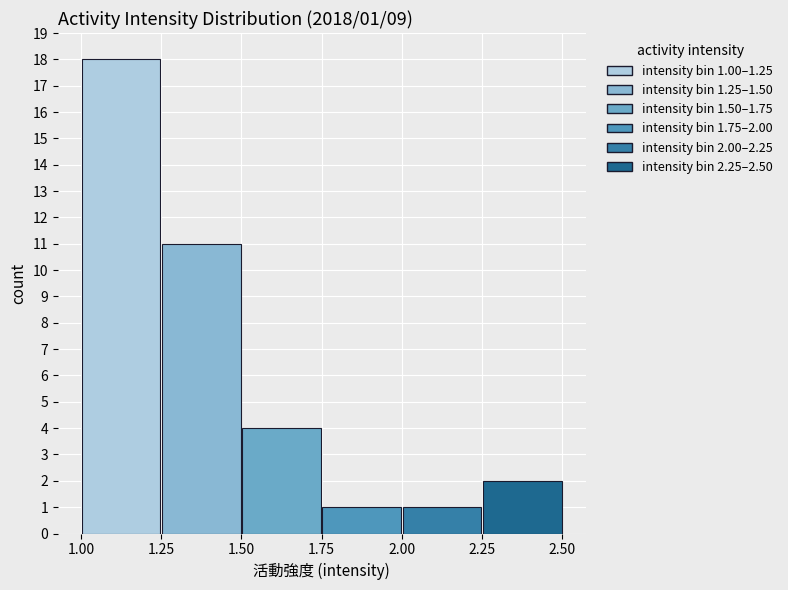

How many bars are there in total?

6